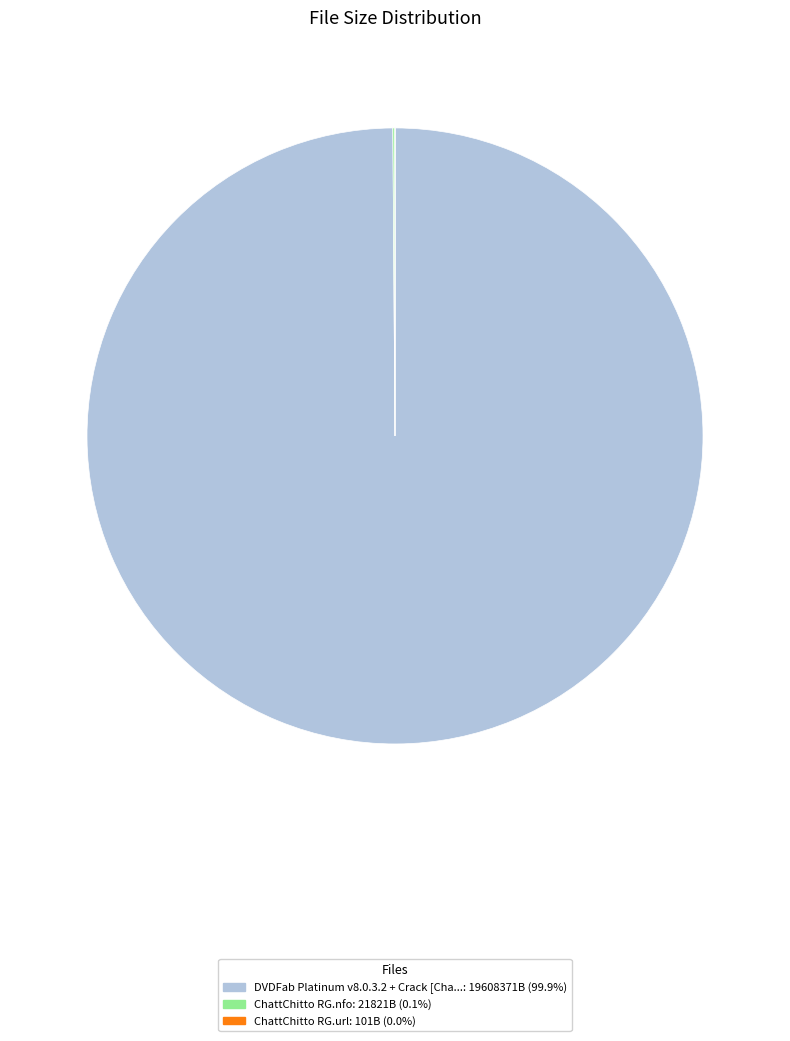

Is there any slice that represents more than half of the pie?

Yes